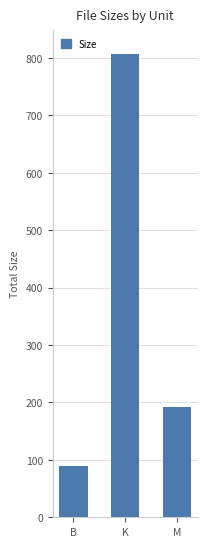

The value at B is 89.0. True or false?

True